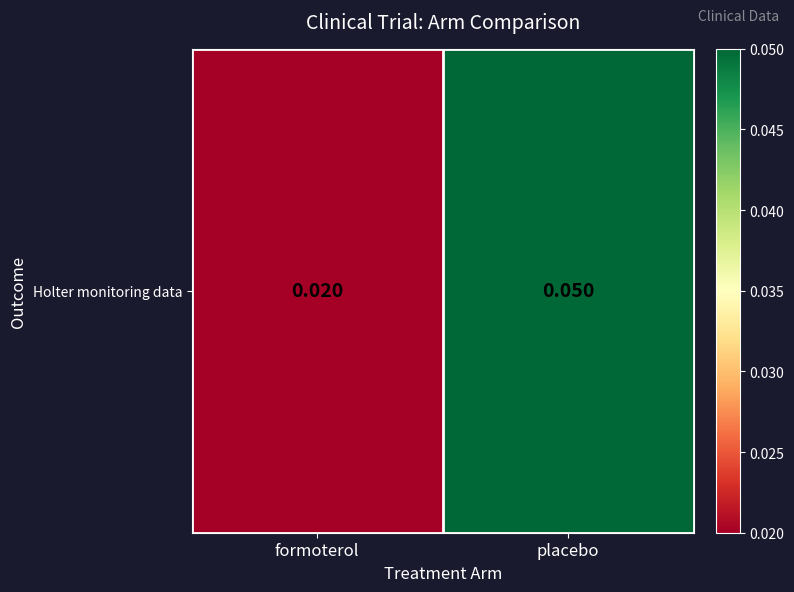

Rank the categories by value from lowest to highest.

formoterol, placebo